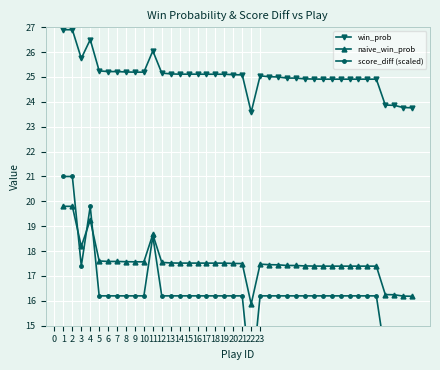

How many categories are shown in the chart?

40